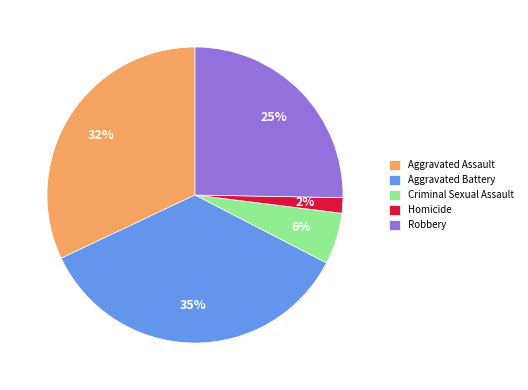

Combined, do Aggravated Battery and Robbery account for over 50%?

Yes